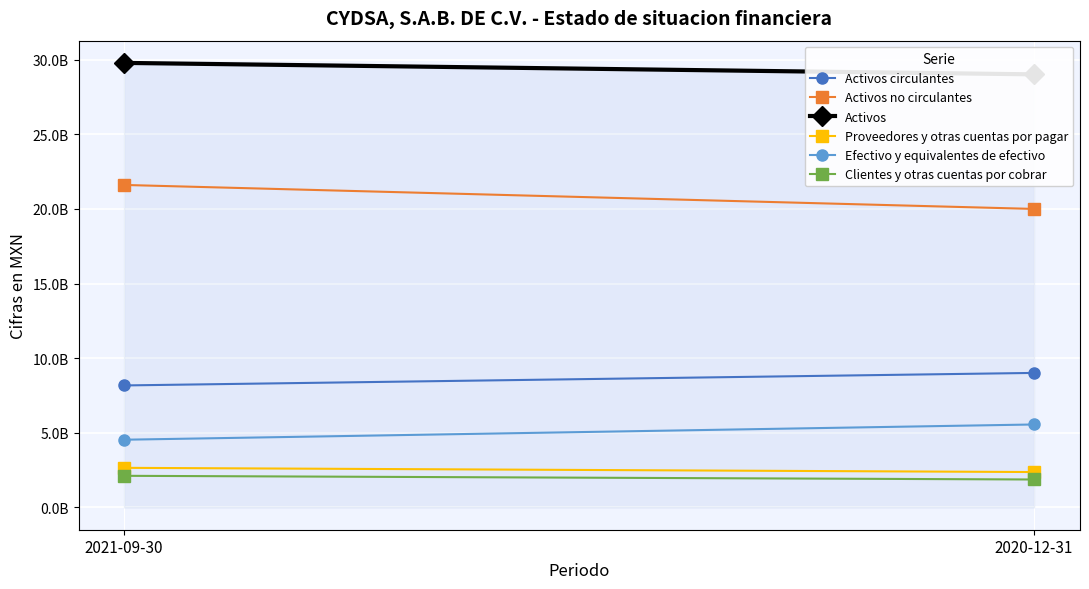

List the series in order of their peak value, lowest first.

Clientes y otras cuentas por cobrar, Proveedores y otras cuentas por pagar, Efectivo y equivalentes de efectivo, Activos circulantes, Activos no circulantes, Activos